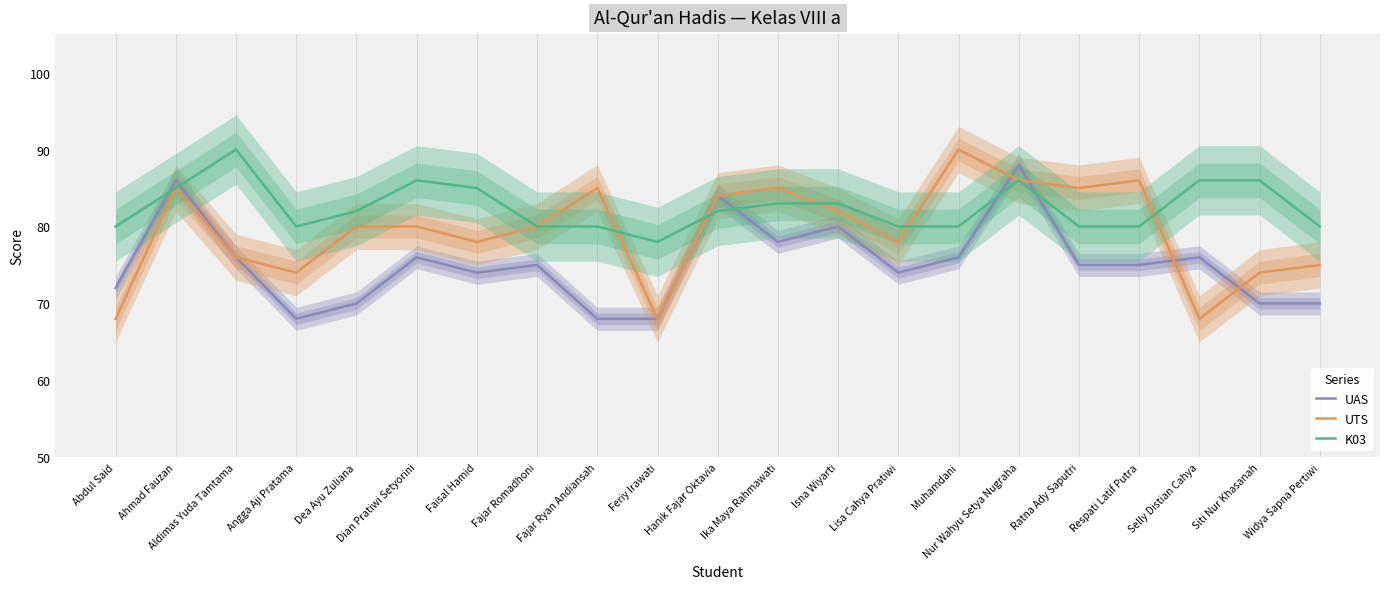

How many times do K03 and UTS cross each other?

5